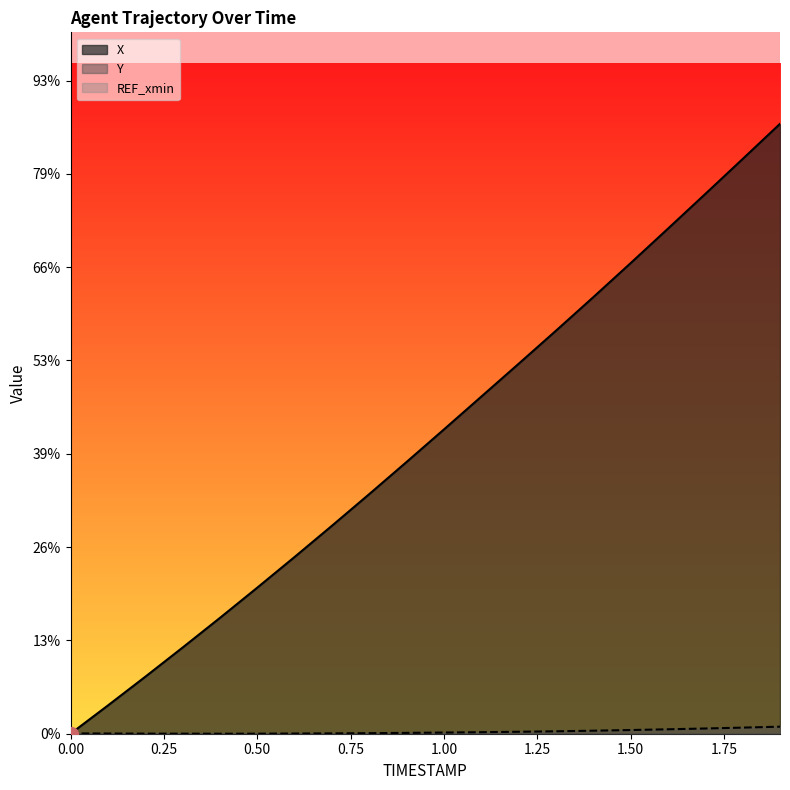

List the labels in order of X value, largest first.

1.9, 1.8, 1.7, 1.6, 1.5, 1.4, 1.3, 1.2, 1.1, 1.0, 0.9, 0.8, 0.7, 0.6, 0.5, 0.4, 0.3, 0.2, 0.1, 0.0